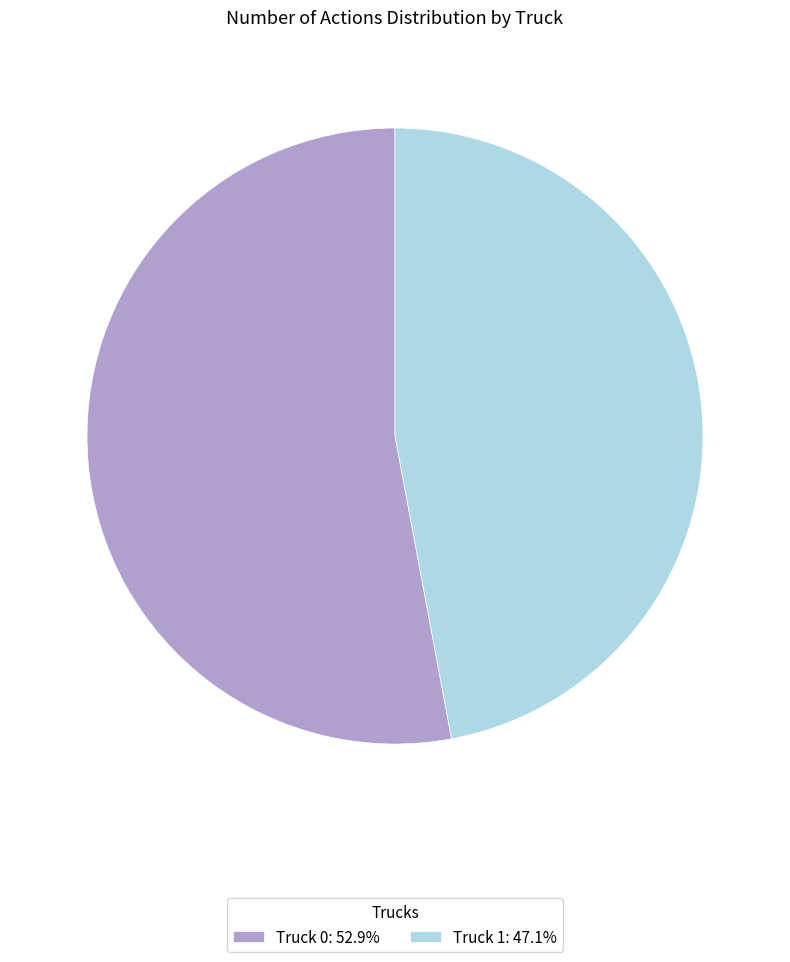

Combined, do Truck 0 and Truck 1 account for over 50%?

Yes